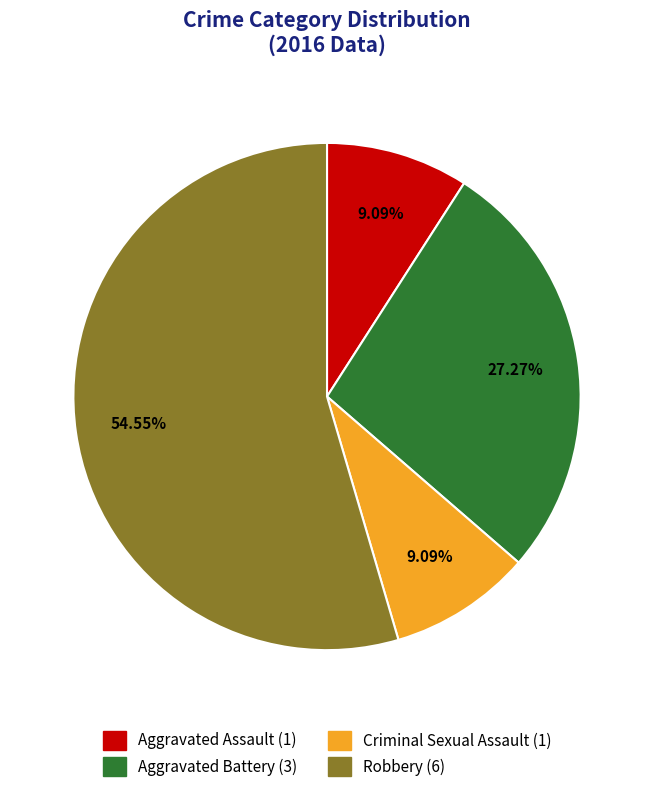

To the nearest percent, what is the difference between the largest and smallest slice percentages?

45%